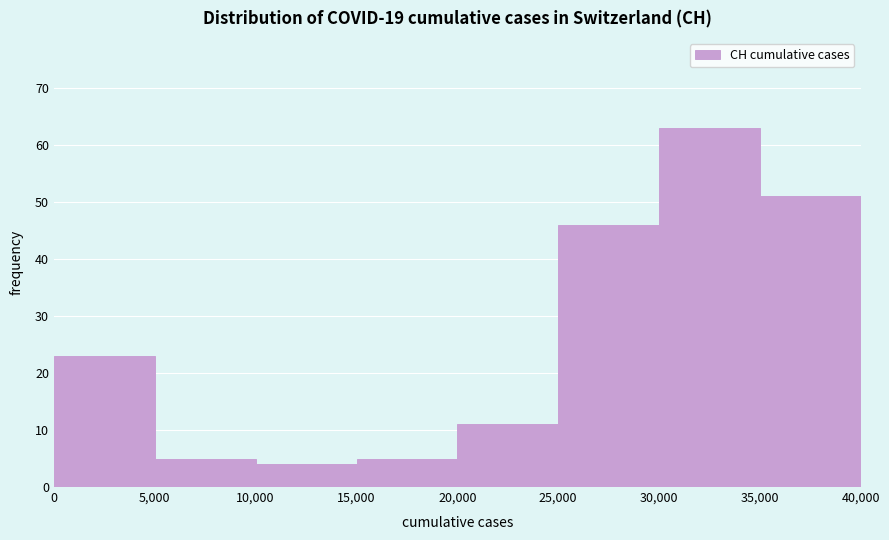

What is the height of the bar covering 30,000 to 35,000 on the x-axis? The values are not printed on the chart, so give them approximately, as read against the axis.

63